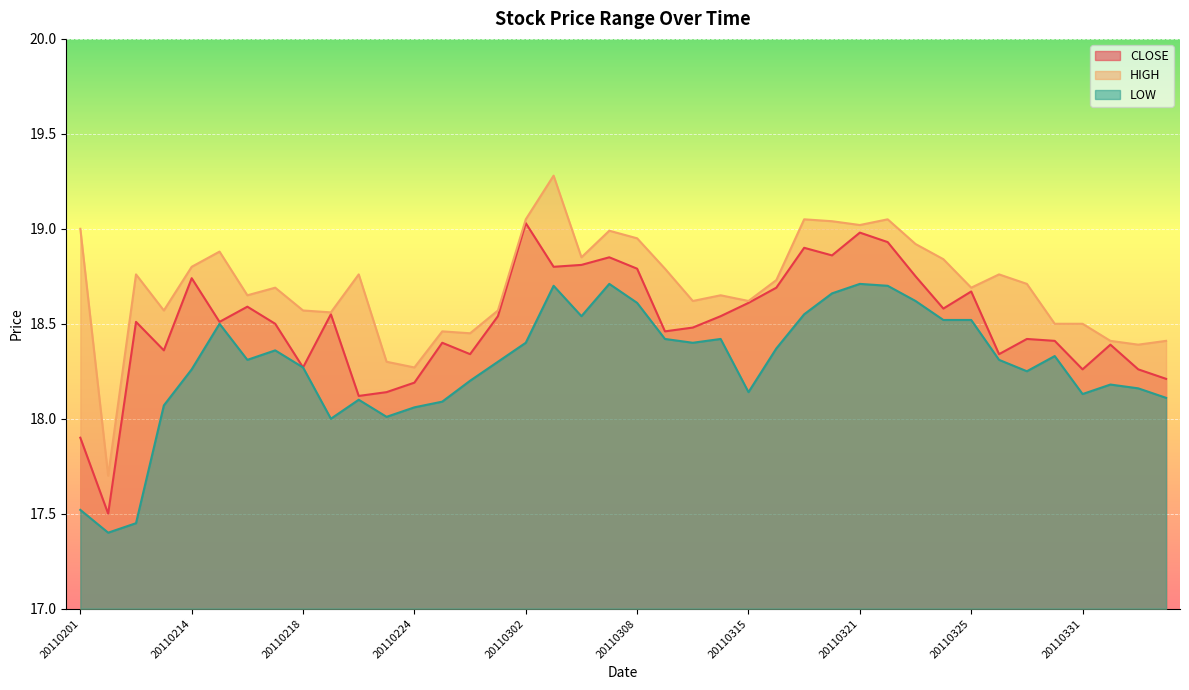

True or false: LOW has a value of 4.9 at 20110214.

False